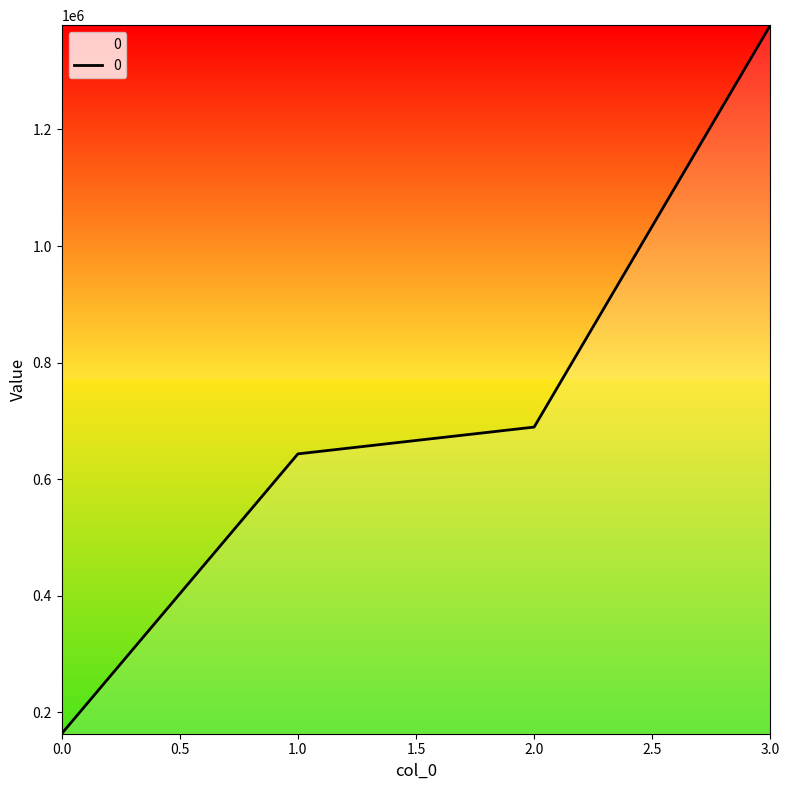

True or false: the data has more than 0 interior local peaks.

False